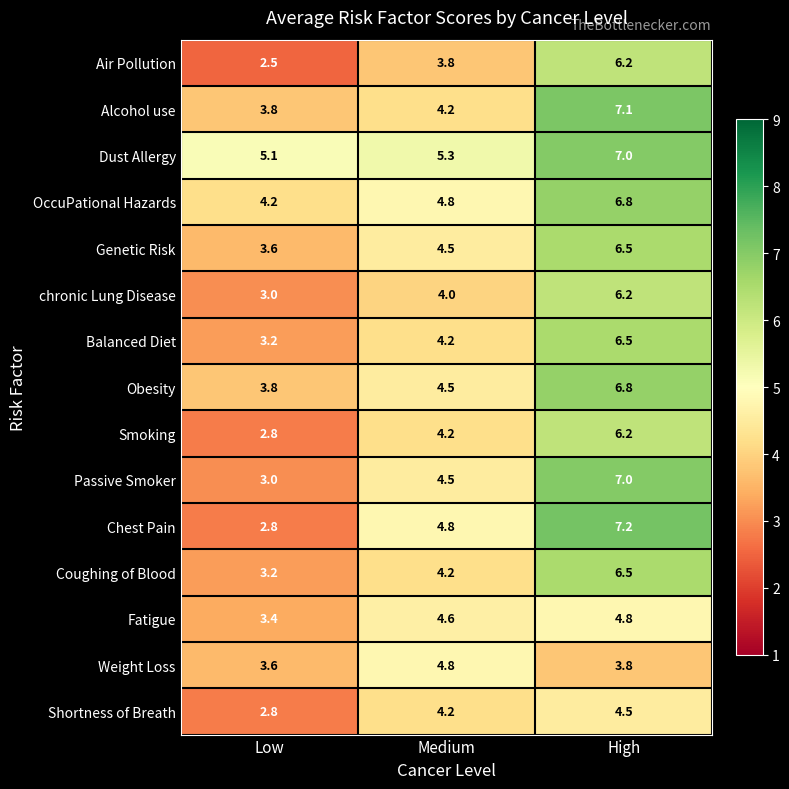

What is the average value of the Passive Smoker series?

4.8